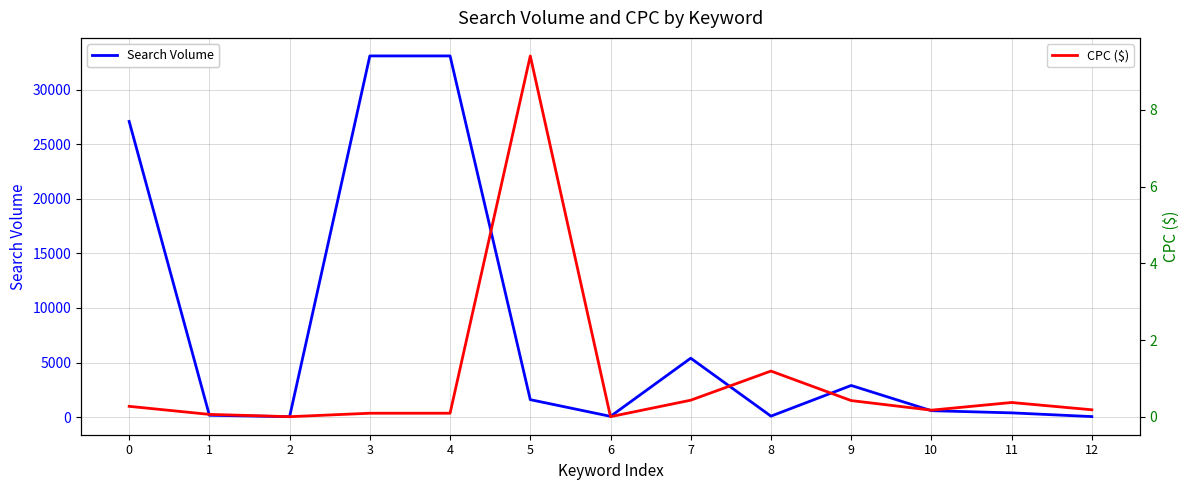

Reading left to right, transcribe all the data shown in this chart.

Search Volume: 0=27100.0	1=170.0	2=40.0	3=33100.0	4=33100.0	5=1600.0	6=70.0	7=5400.0	8=90.0	9=2900.0	10=590.0	11=390.0	12=50.0
CPC ($): 0=0.3	1=0.1	2=0.0	3=0.1	4=0.1	5=9.4	6=0.0	7=0.4	8=1.2	9=0.4	10=0.2	11=0.4	12=0.2